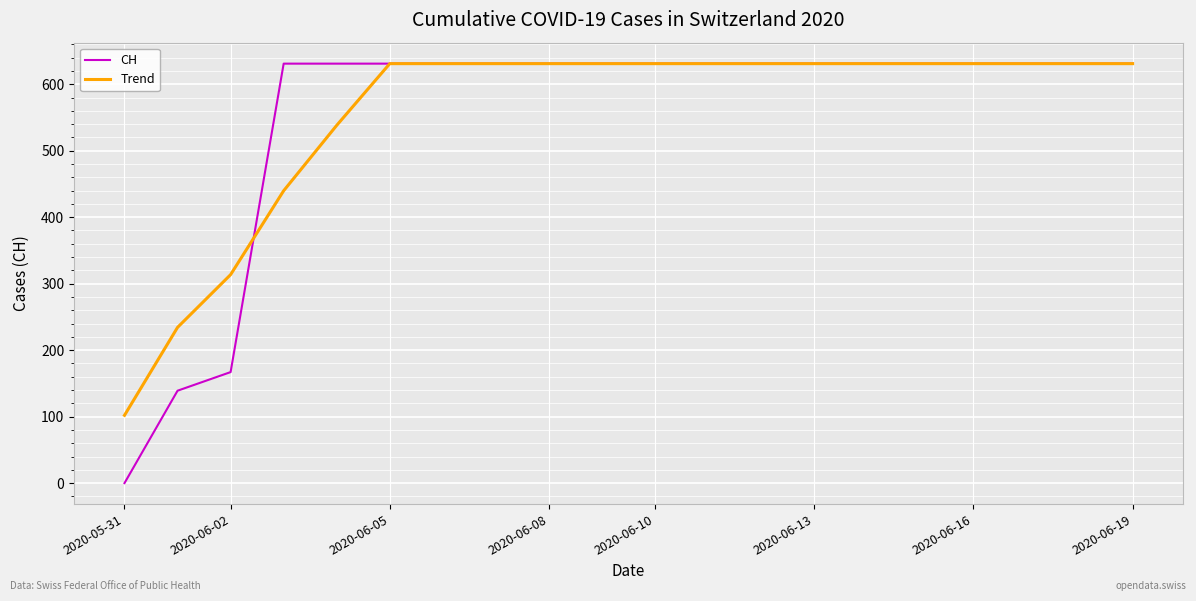

Which series has the widest spread of values?

CH